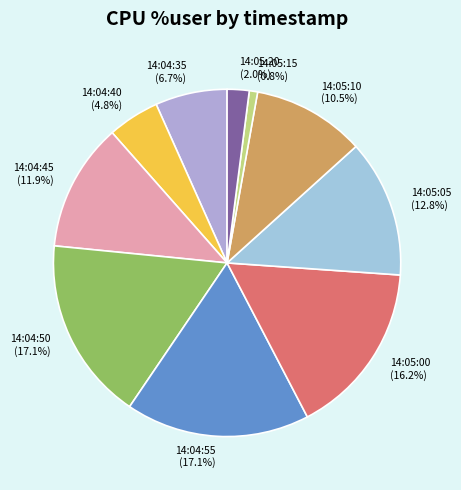

What is the smallest slice in the pie chart?

14:05:15